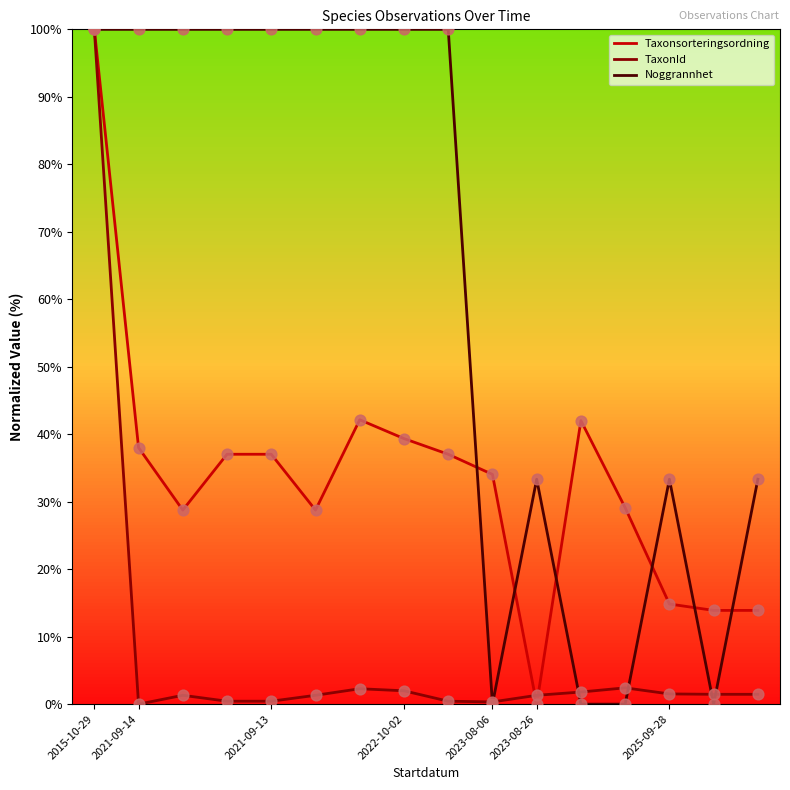

At how many categories does at least one series exceed 9?

16